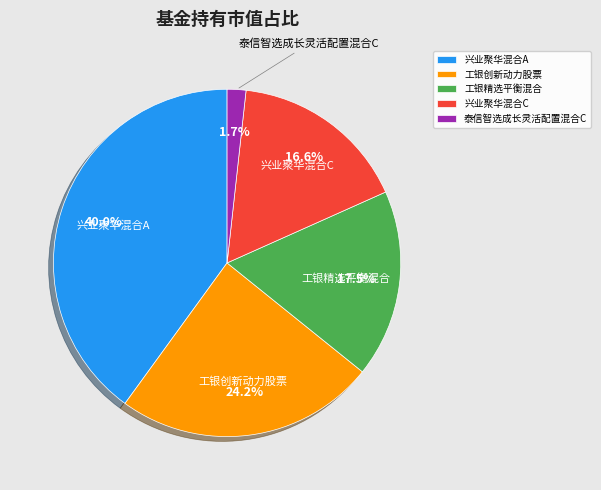

Count the number of slices in the pie.

5